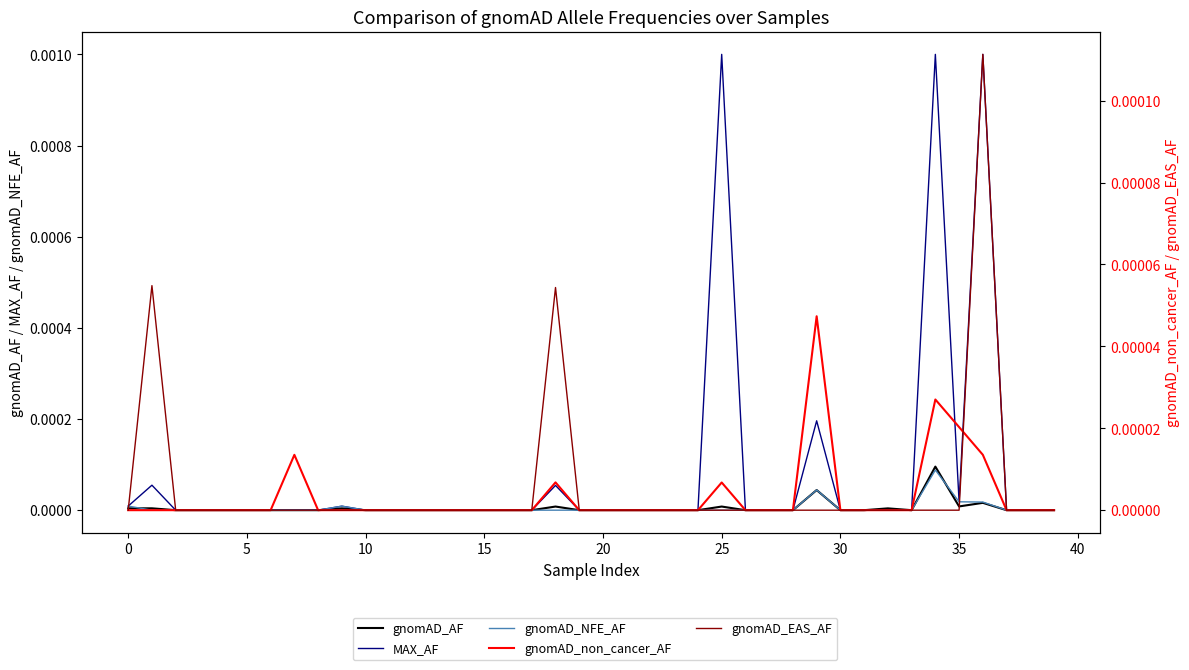

How many data points in gnomAD_non_cancer_AF are above 0?

7